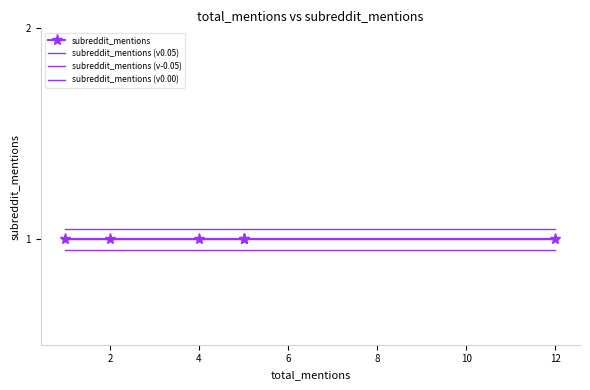

Rank the series at 6 from highest to lowest value.

subreddit_mentions (v0.05), subreddit_mentions, subreddit_mentions (v0.00), subreddit_mentions (v-0.05)